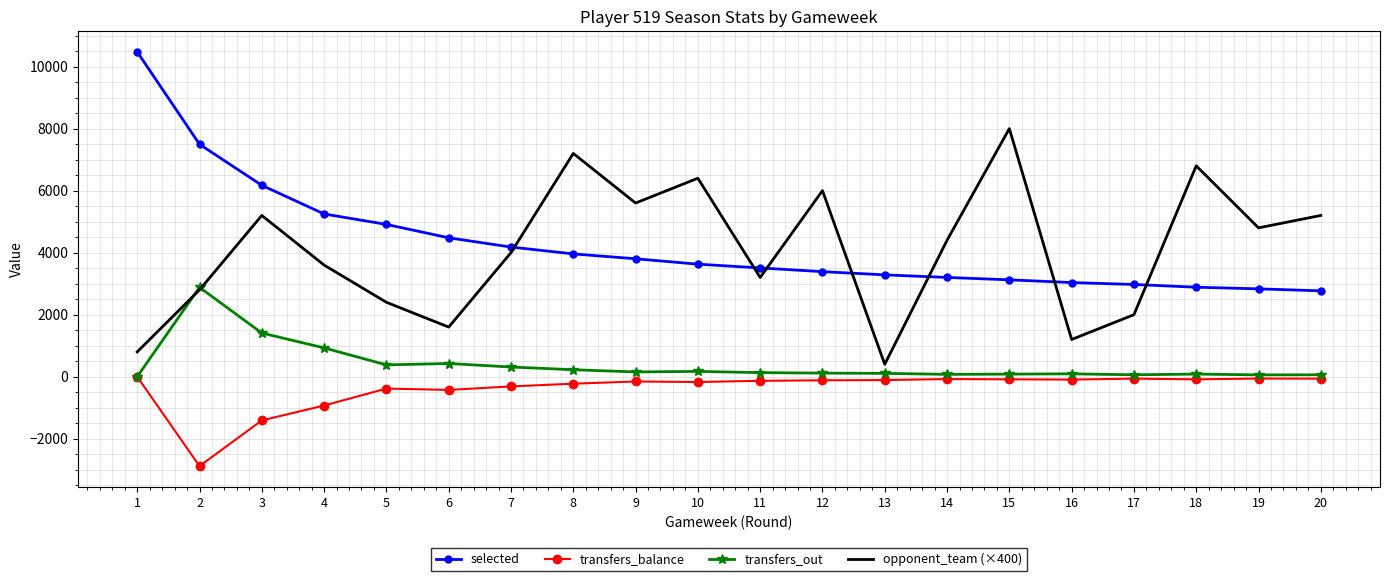

What is the smallest value displayed?

-2882